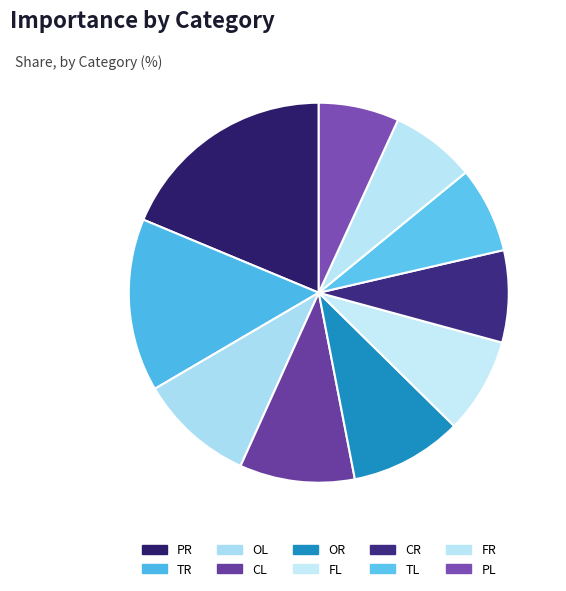

Is it true that FR is 22% of the pie?

False